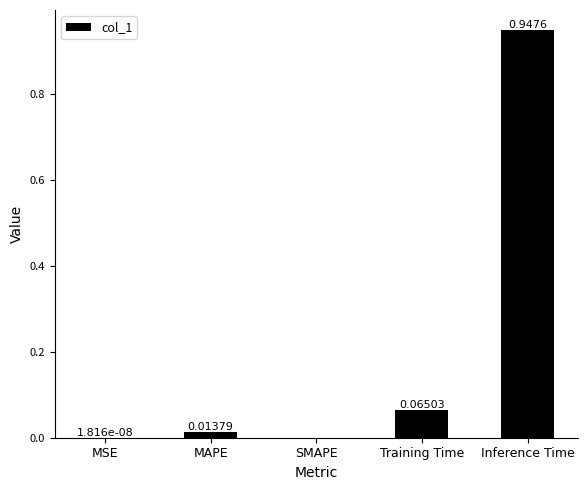

What is the sum of all values?

1.0